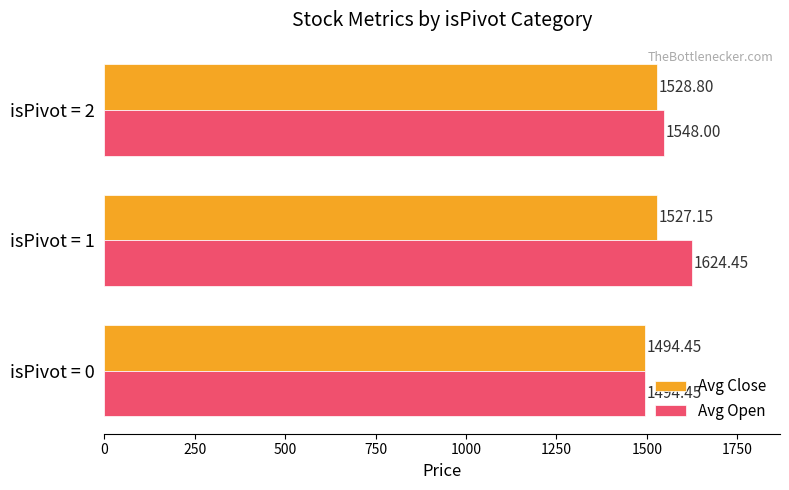

Rank the series by their average value, from highest to lowest.

Avg Open, Avg Close